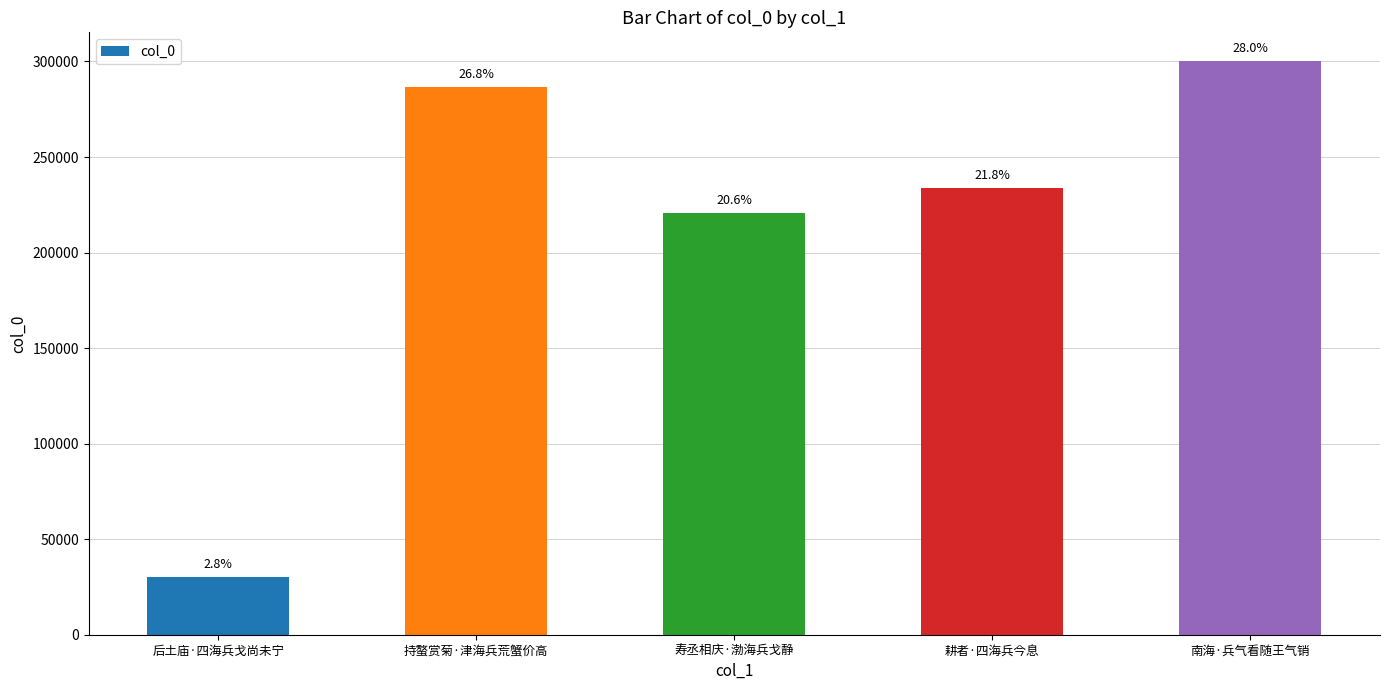

How many bars are there in total?

5